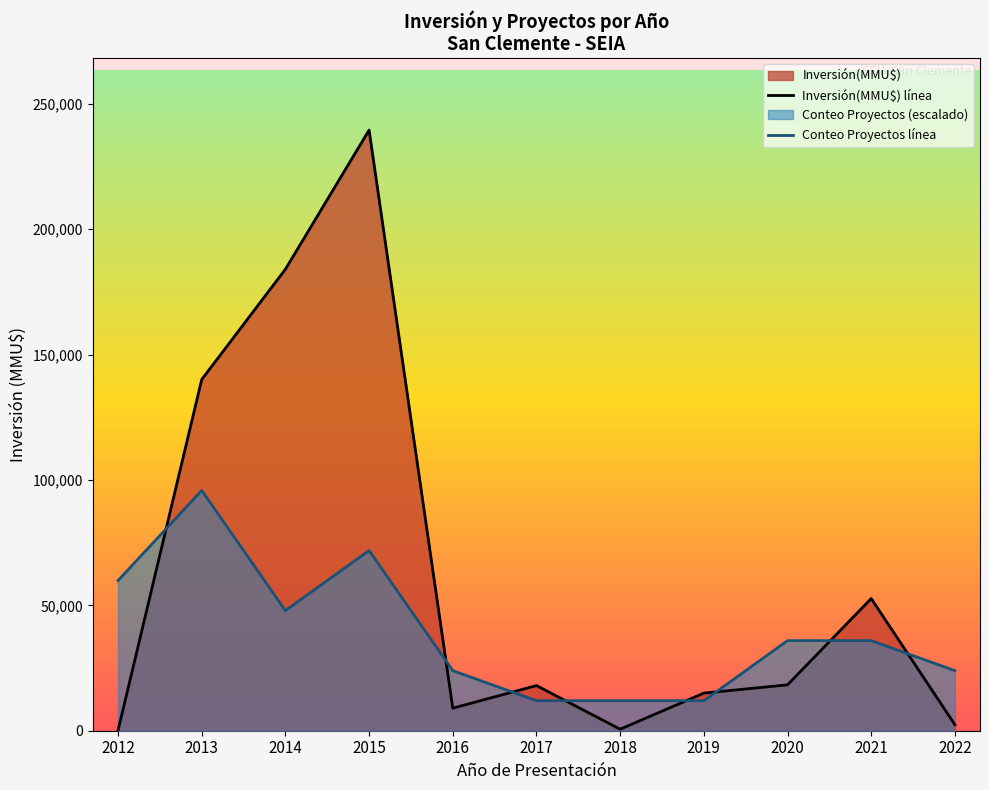

What is the difference between the maximum and second lowest values in the Conteo Proyectos línea series?

83825